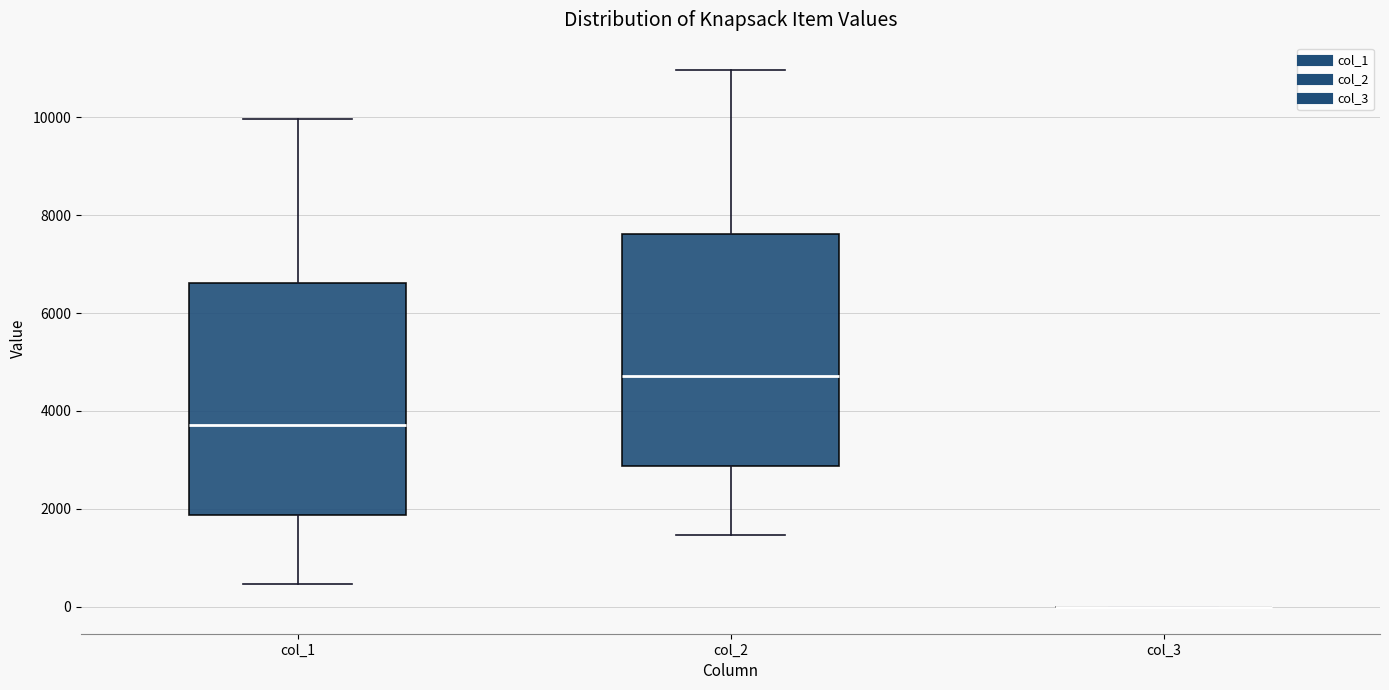

Reading left to right, transcribe this box plot: for each box, give where its median line is, the range the box spans, and where its two whiskers end, as read against the y-axis. The values are not printed on the chart, so give them approximately, as read against the axis.

col_1: median 3800, box 1800 to 6600, whiskers 400 to 10000
col_2: median 4800, box 2800 to 7600, whiskers 1400 to 11000
col_3: box collapsed to a line at 0, whiskers 0 to 0